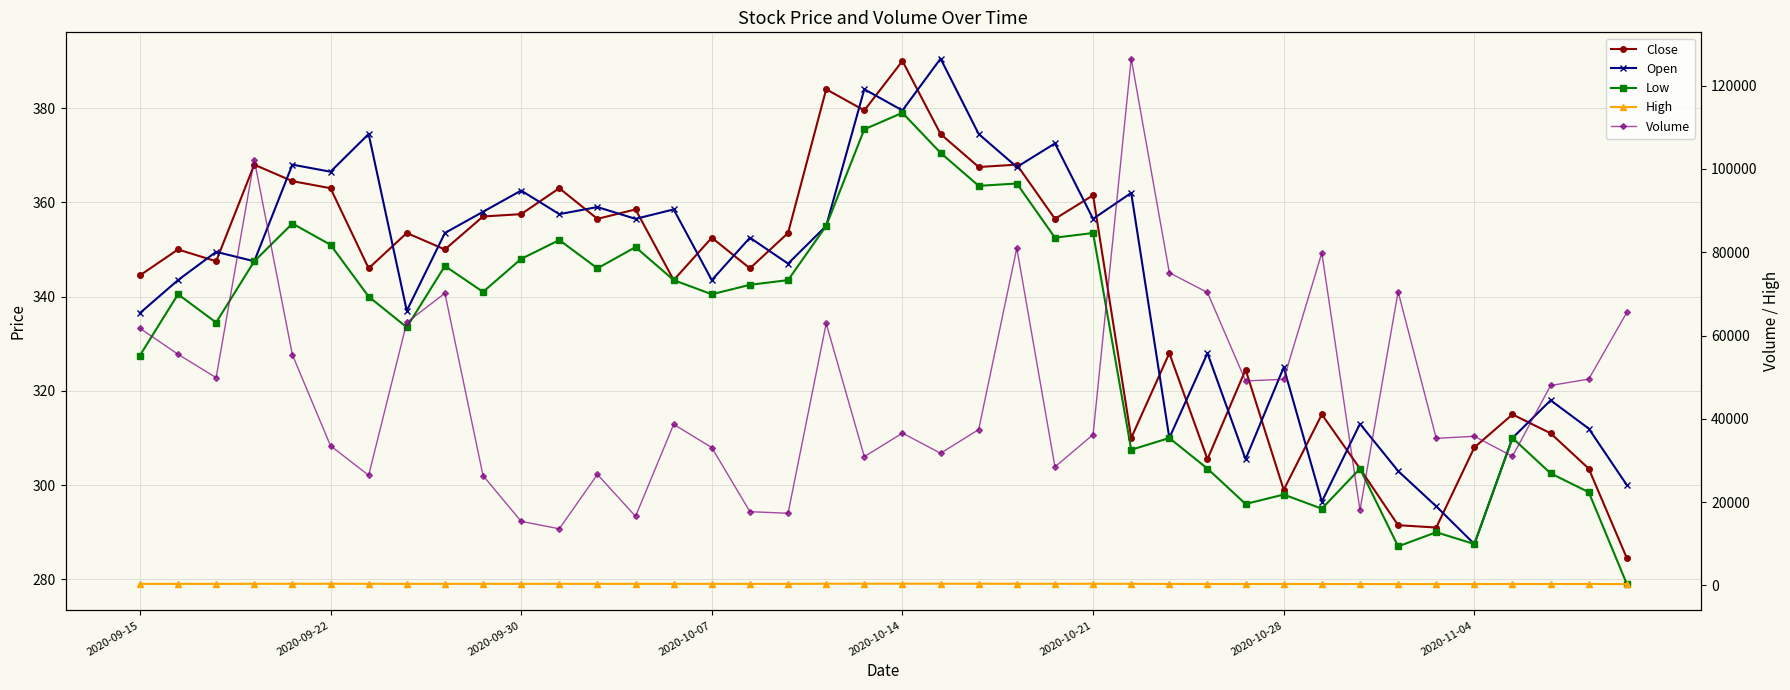

True or false: High and Low cross at least once.

False